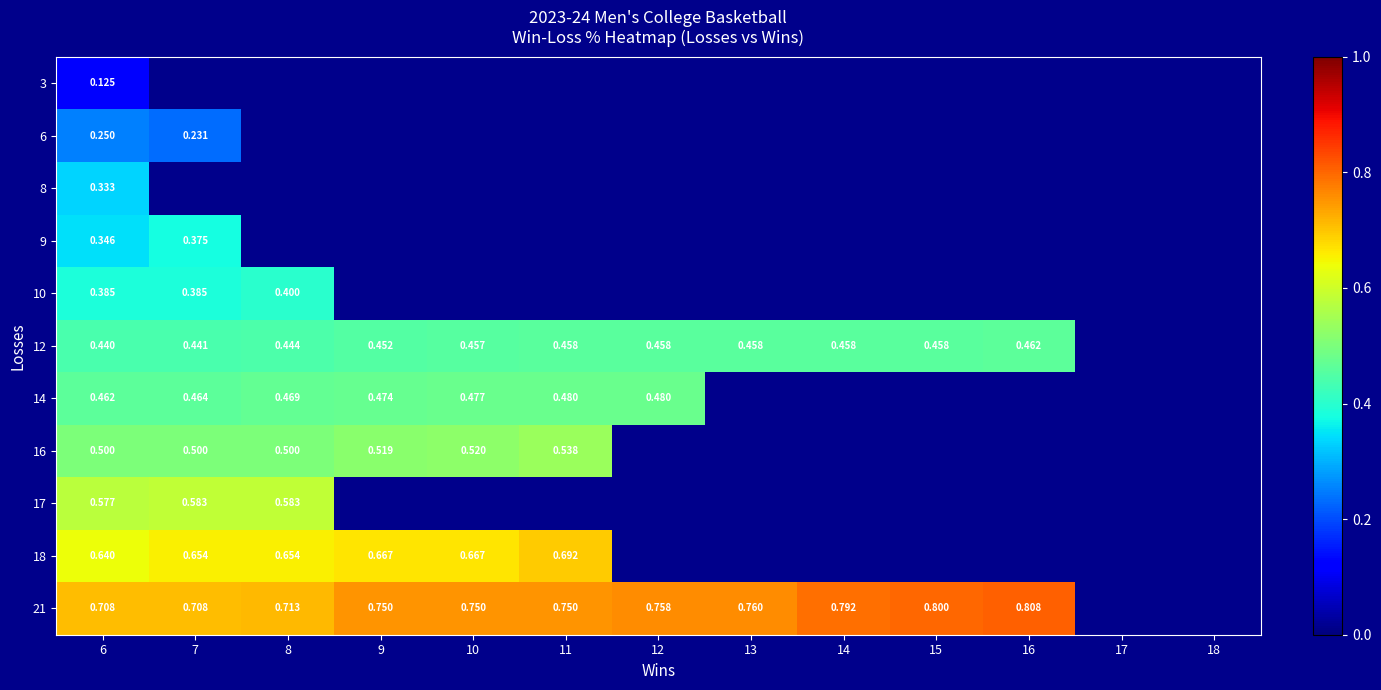

What is the sum of the 12 values at 6 and 12?

0.9